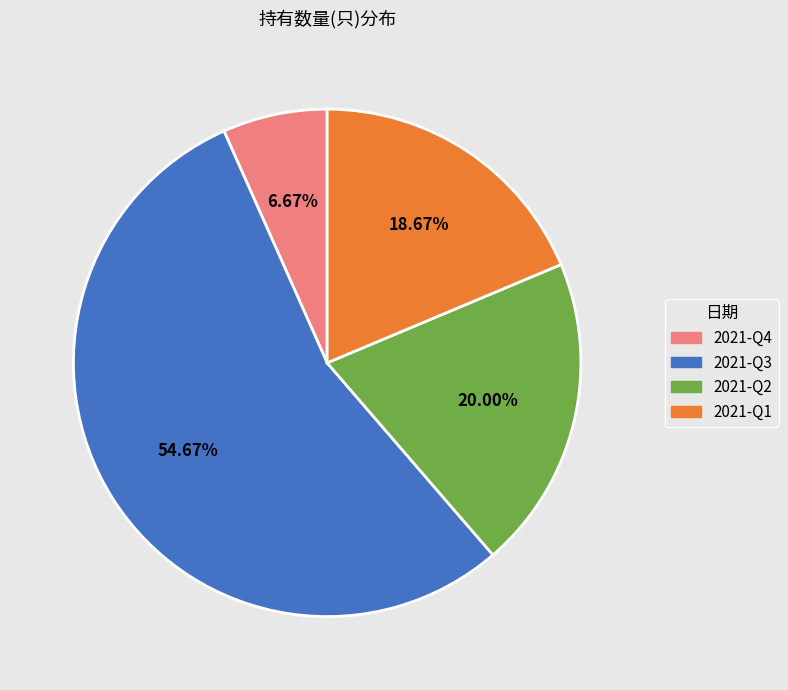

To the nearest percent, what is the difference between the largest and smallest slice percentages?

48%